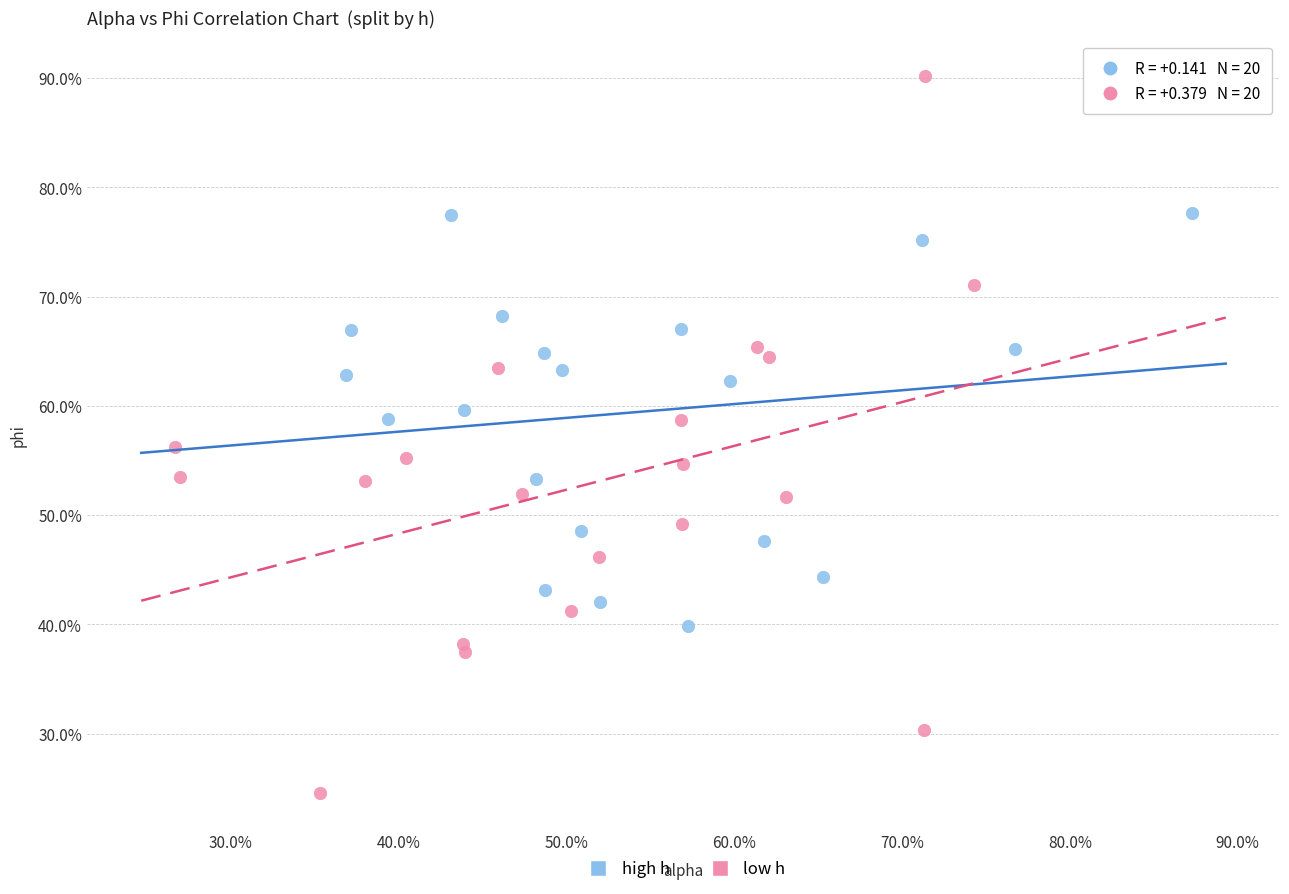

Which series has the widest spread of Y values?

low h